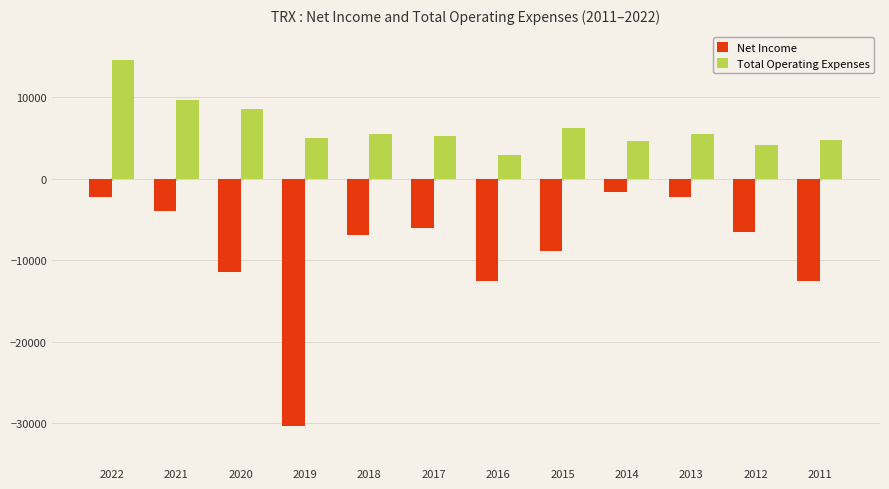

Which category has the lowest value in the Net Income series?

2019